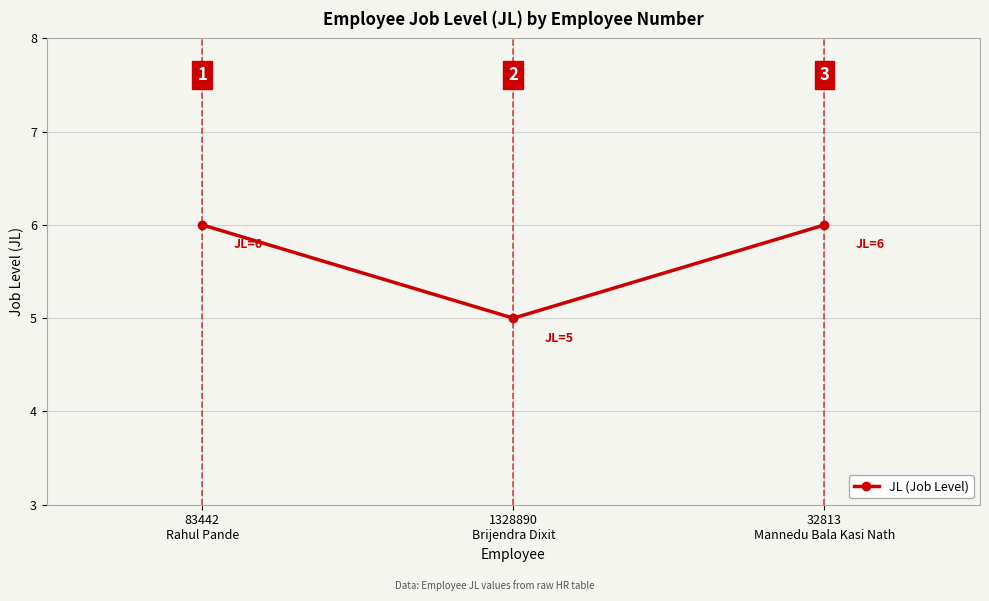

Does the chart have visible grid lines?

Yes